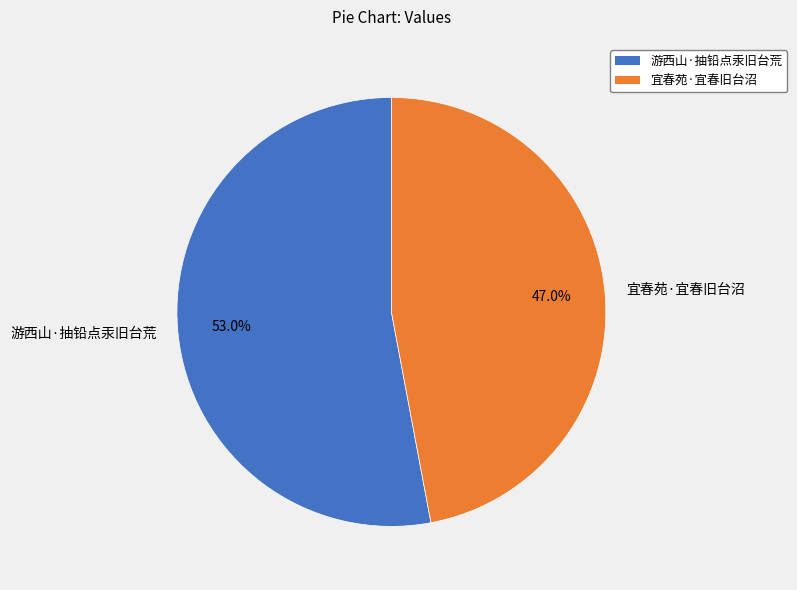

True or false: 游西山·抽铅点汞旧台荒 accounts for 53% of the total.

True